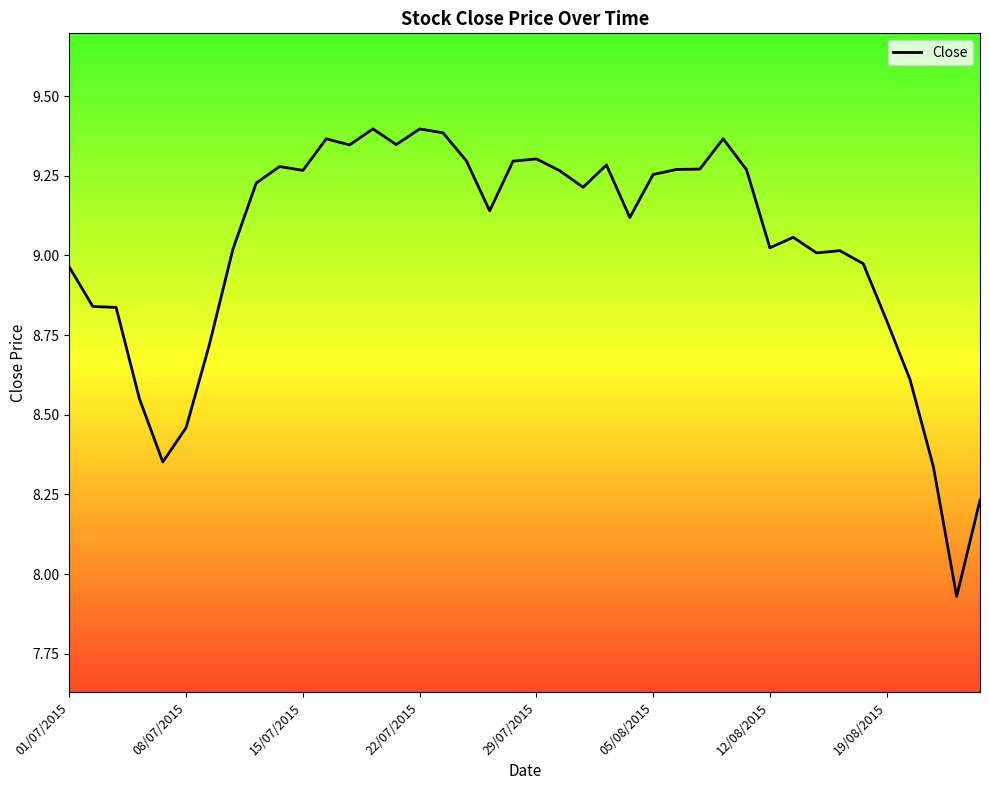

What is the difference between the maximum and minimum values?

1.5